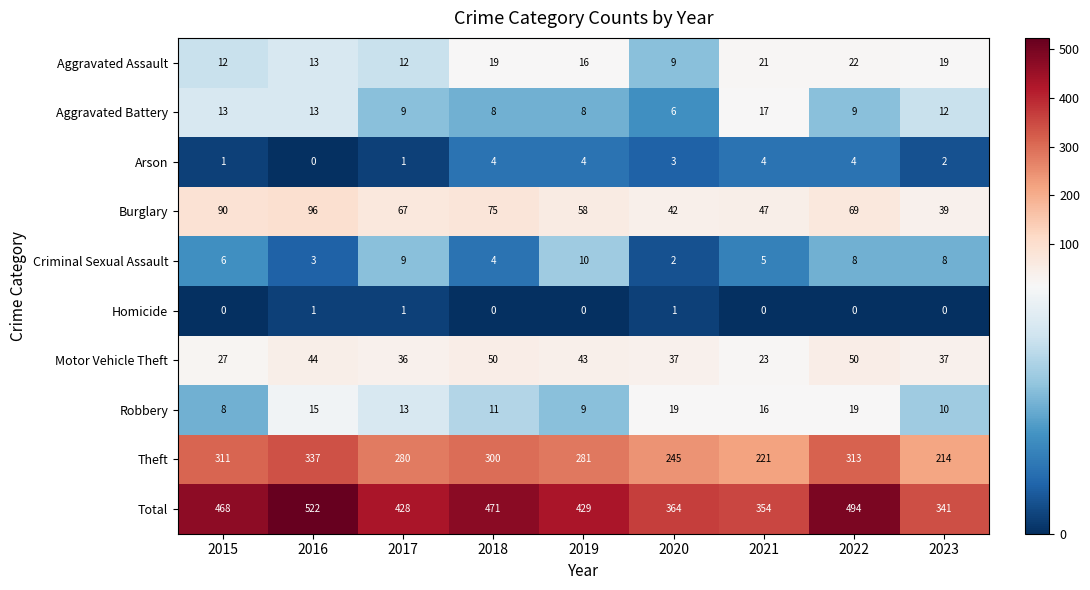

At which category is the sum across all series the highest?

2016